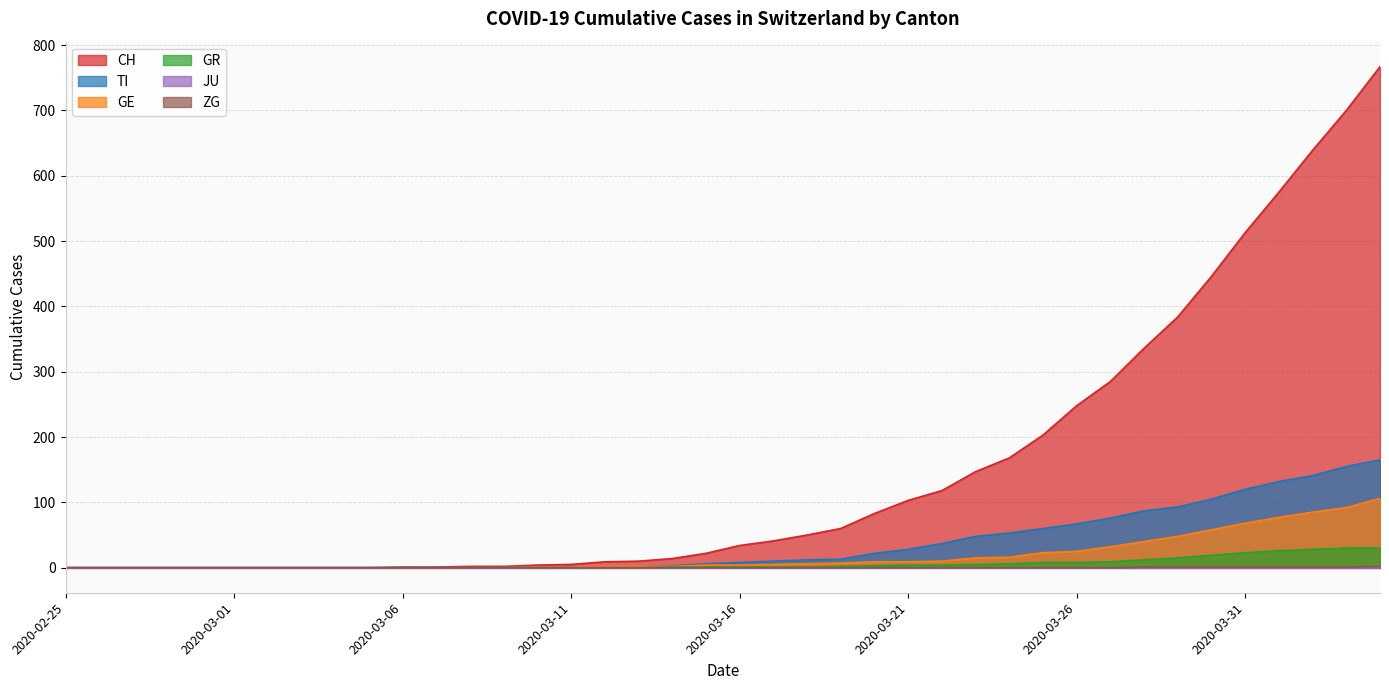

True or false: ZG and GE cross at least once.

False